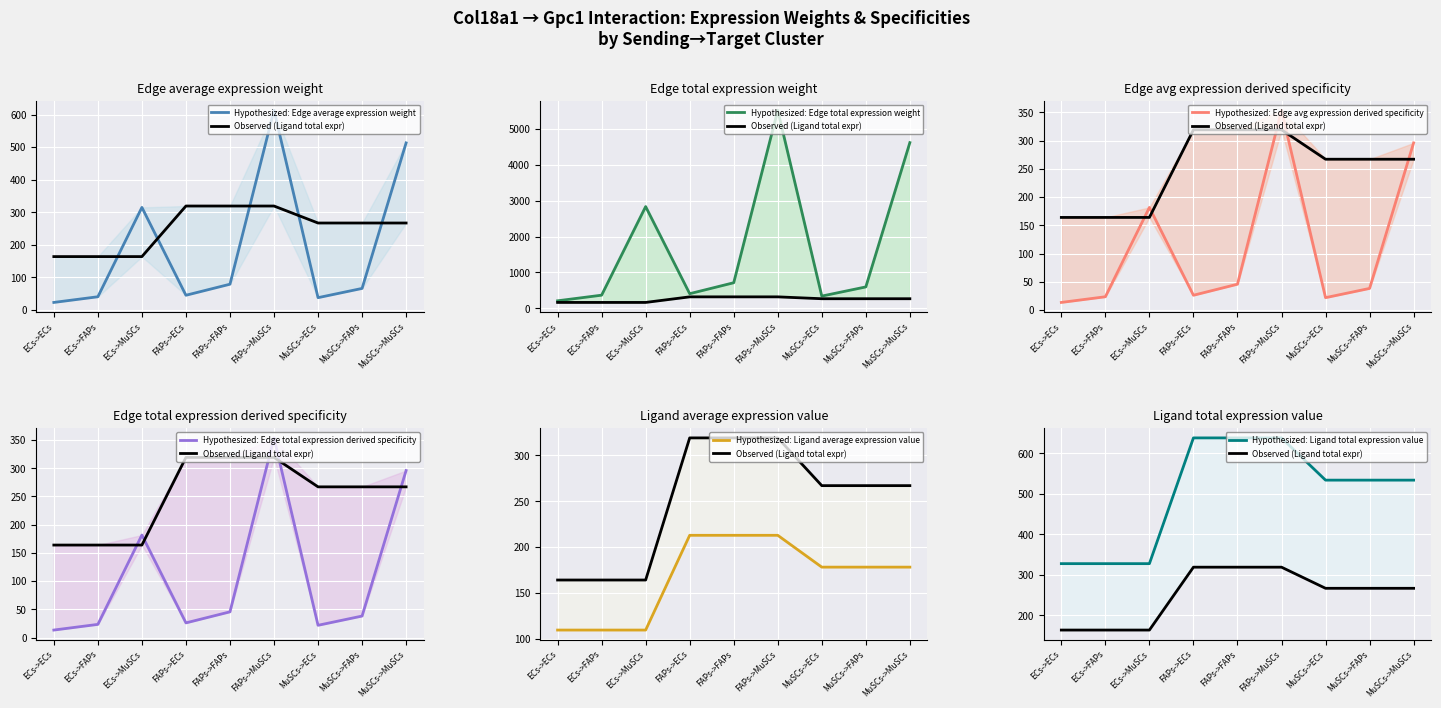

At which category is the sum across all series the highest?

FAPs->MuSCs